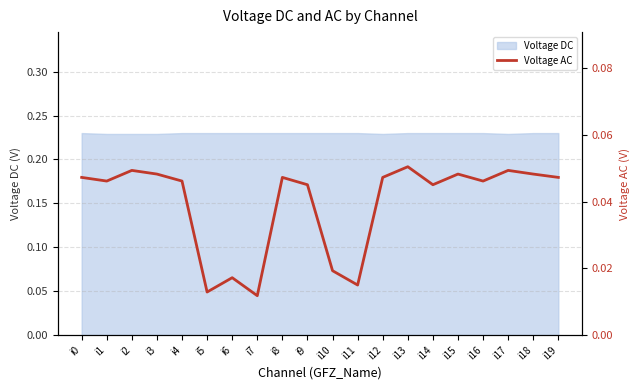

True or false: Voltage DC has a value of 0.3 at i0.

False